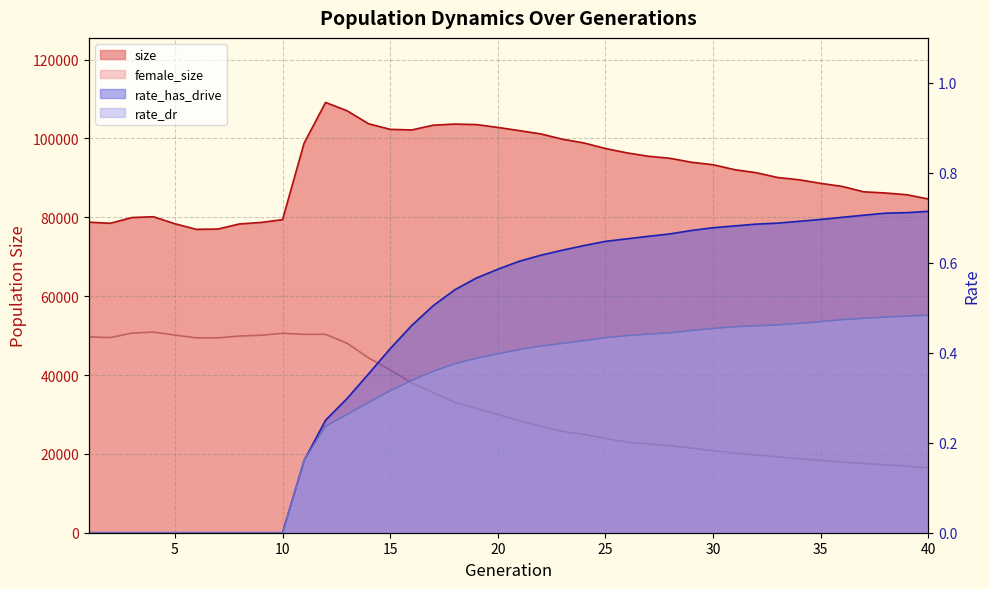

Rank the series at 36 from highest to lowest value.

size, female_size, rate_has_drive, rate_dr